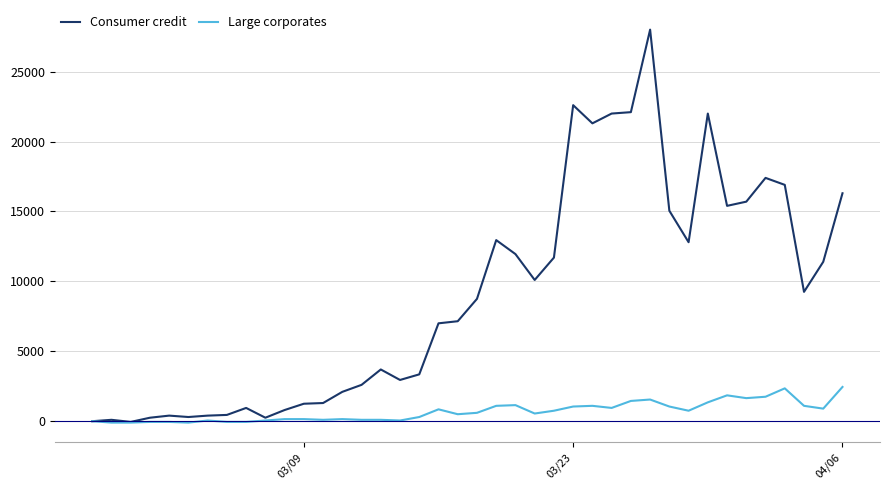

How many lines are shown in the chart?

2